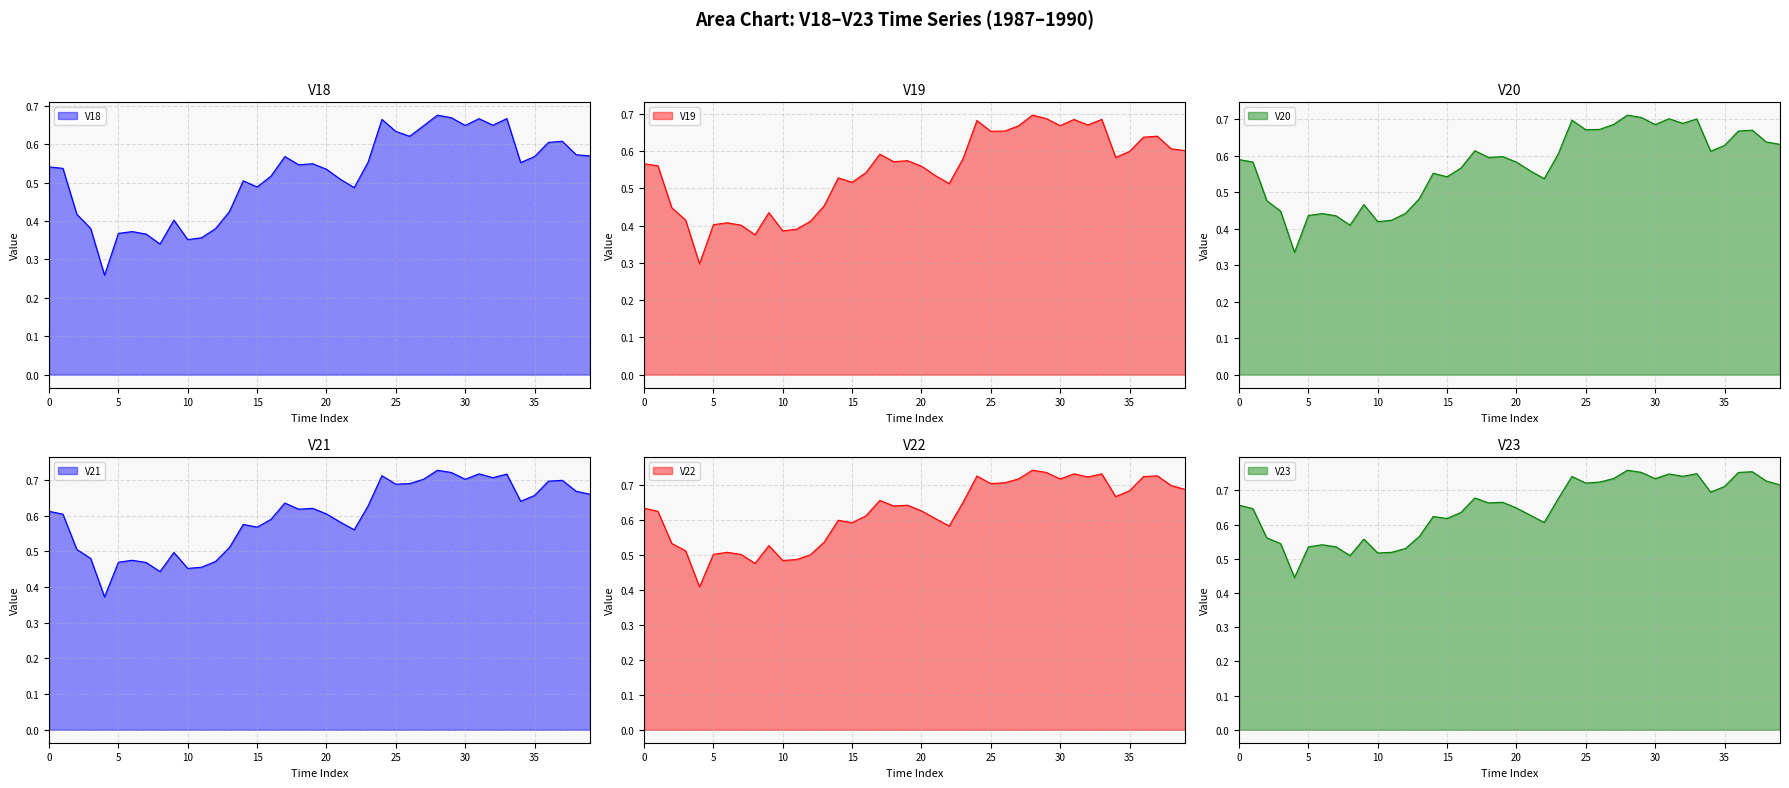

True or false: V23 and V18 intersect in this chart.

False